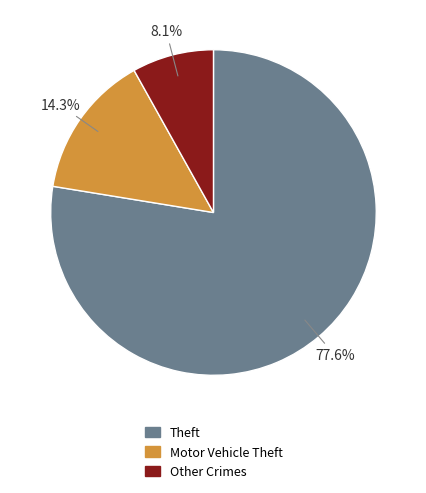

Which has a higher value, Motor Vehicle Theft or Theft?

Theft